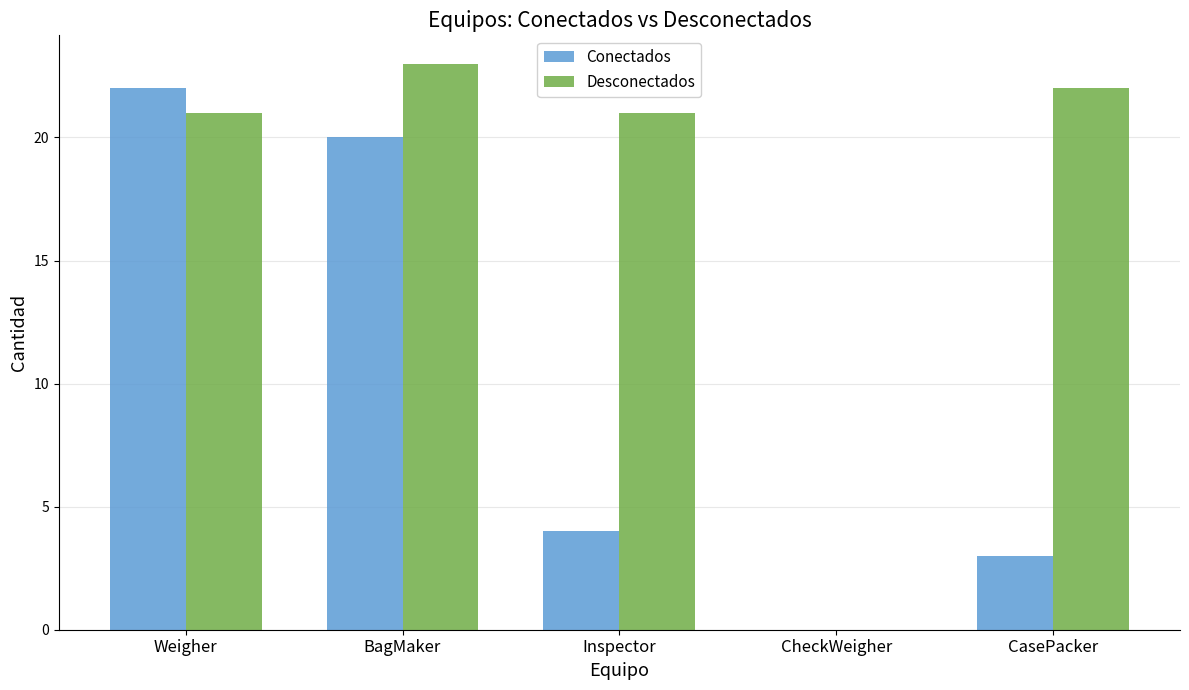

The Desconectados series shows -9 at CheckWeigher. True or false?

False